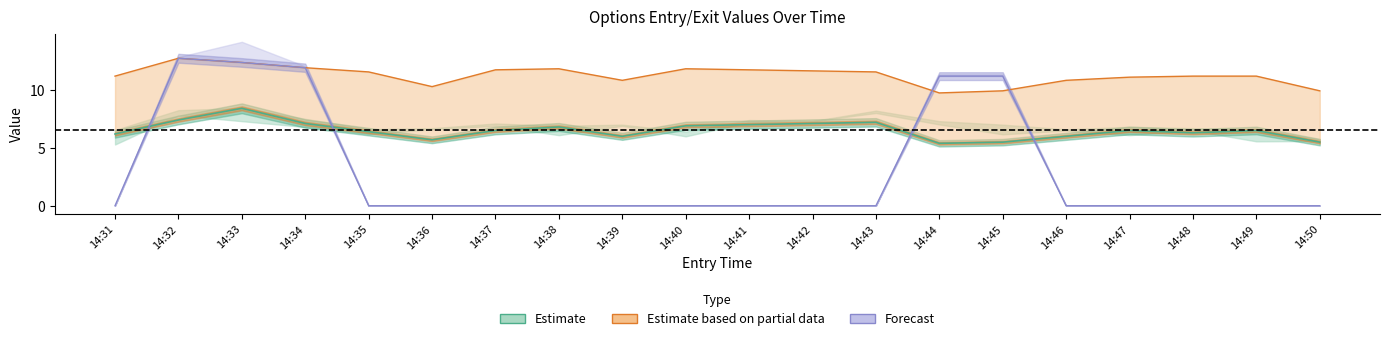

Does the chart display data point markers on the line(s)?

No